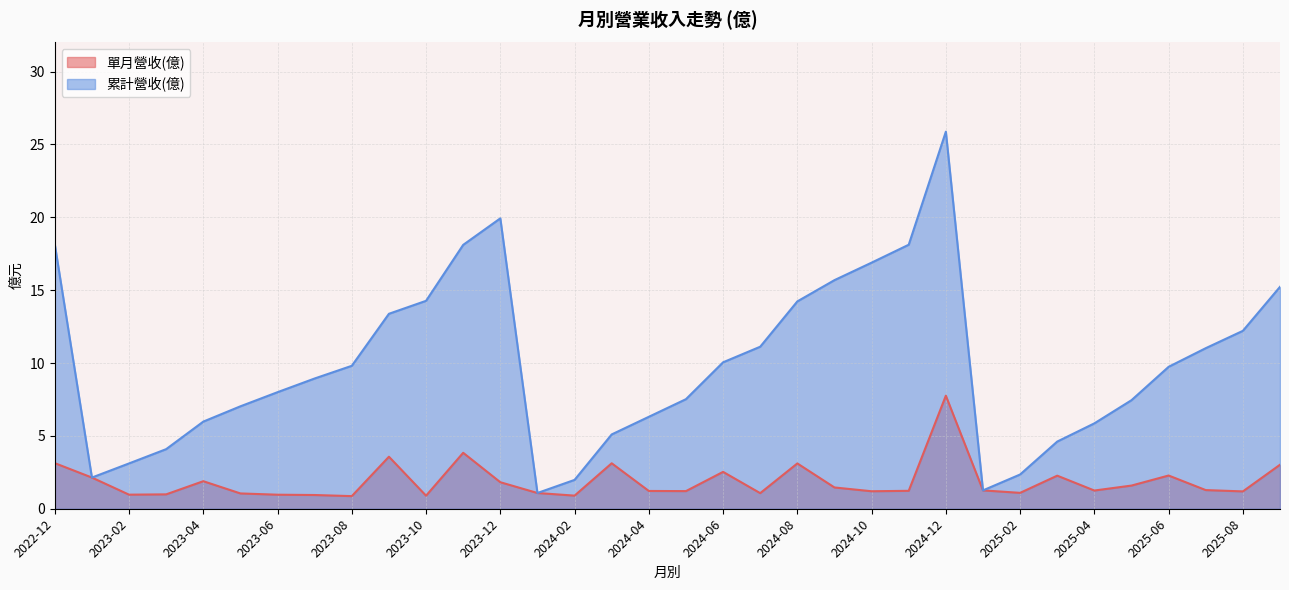

Which category has the lowest value across all series?

2023-08